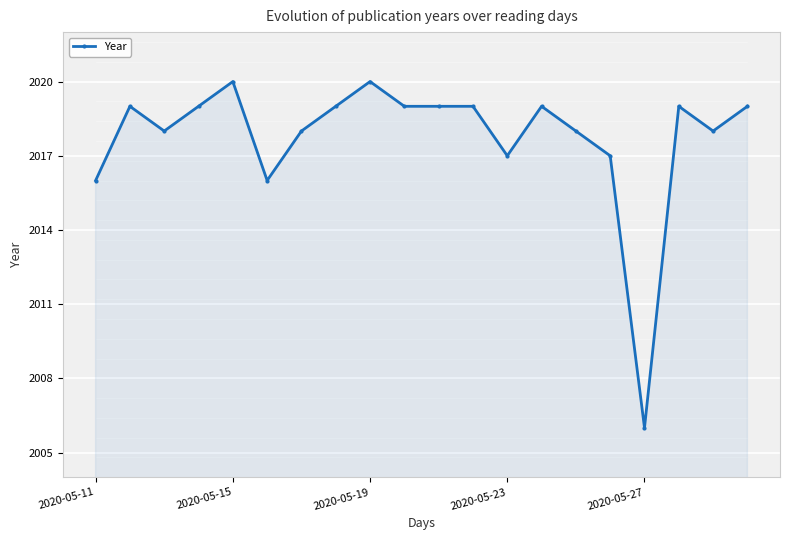

What is the difference between the second highest and minimum values?

14